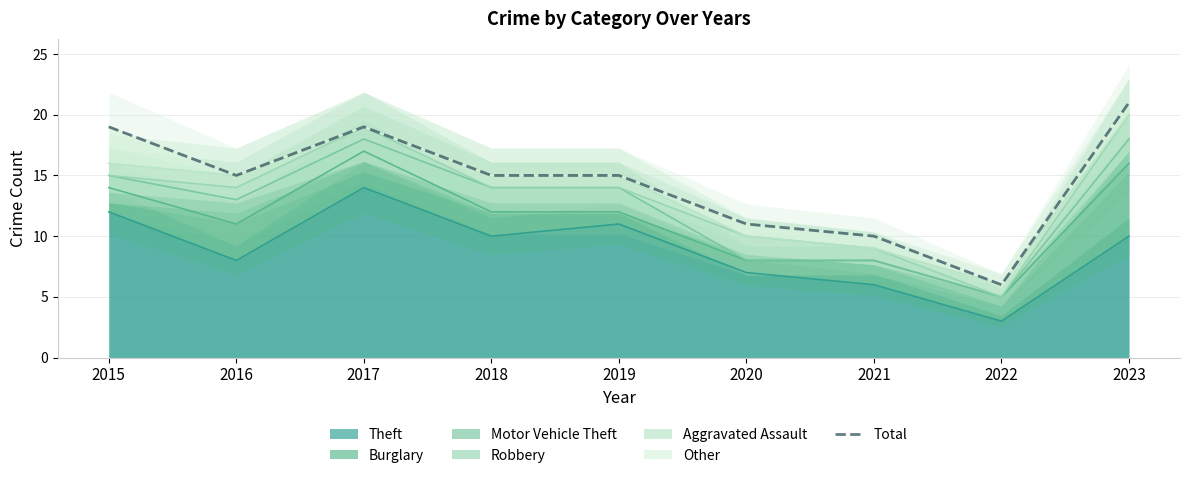

What is the change in value from 2017 to 2019?

-4